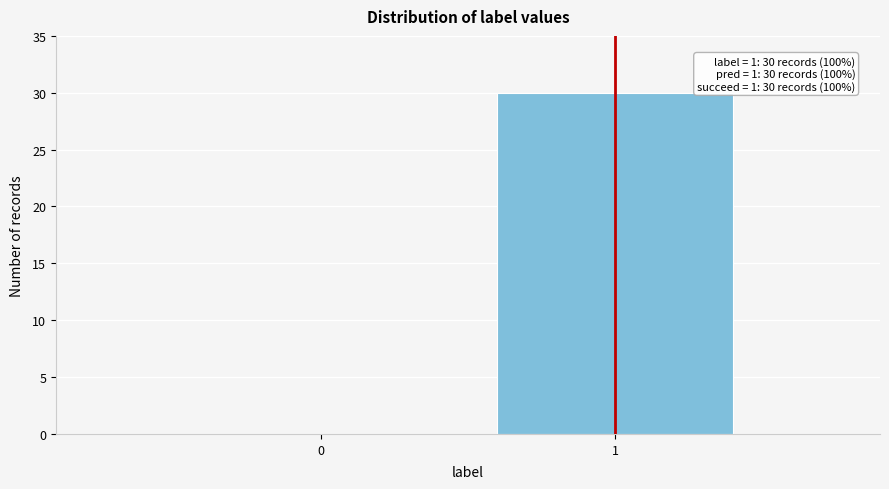

Reading left to right, transcribe all the data shown in this chart.

0=0	1=30